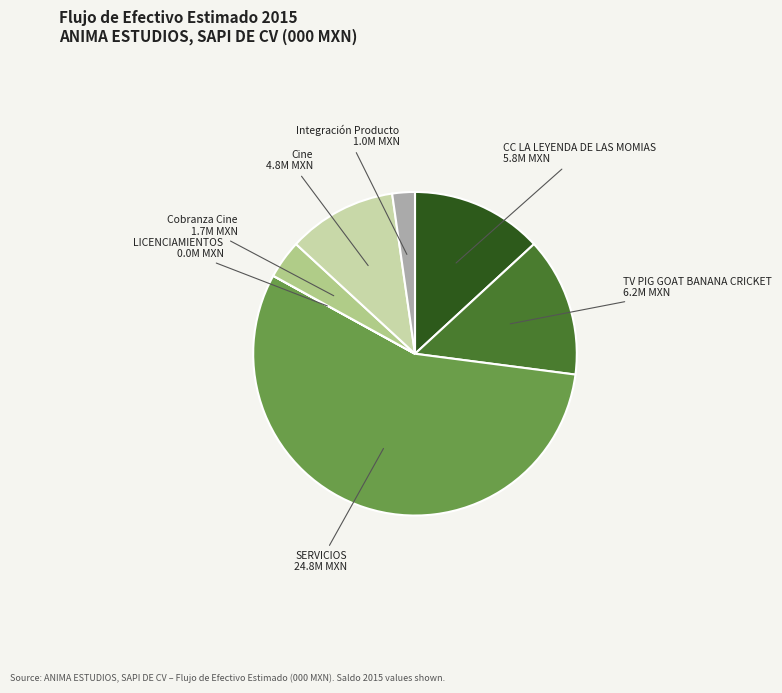

Which slice is the largest?

SERVICIOS